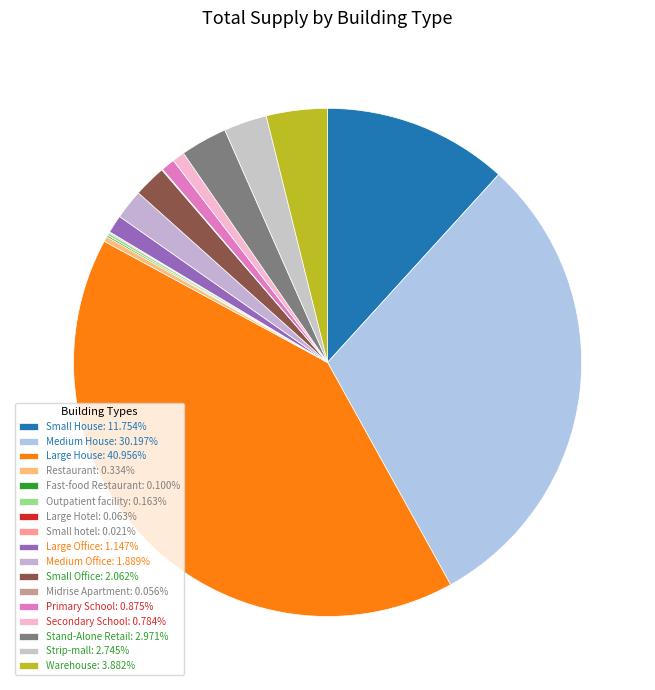

What portion of the pie excludes Strip-mall?

97.3%